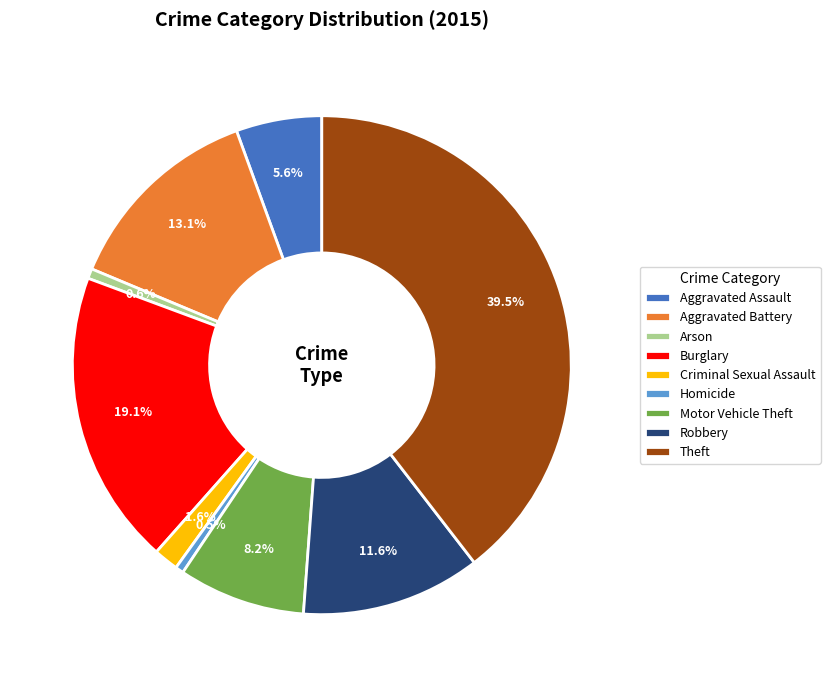

Which slice is the largest?

Theft